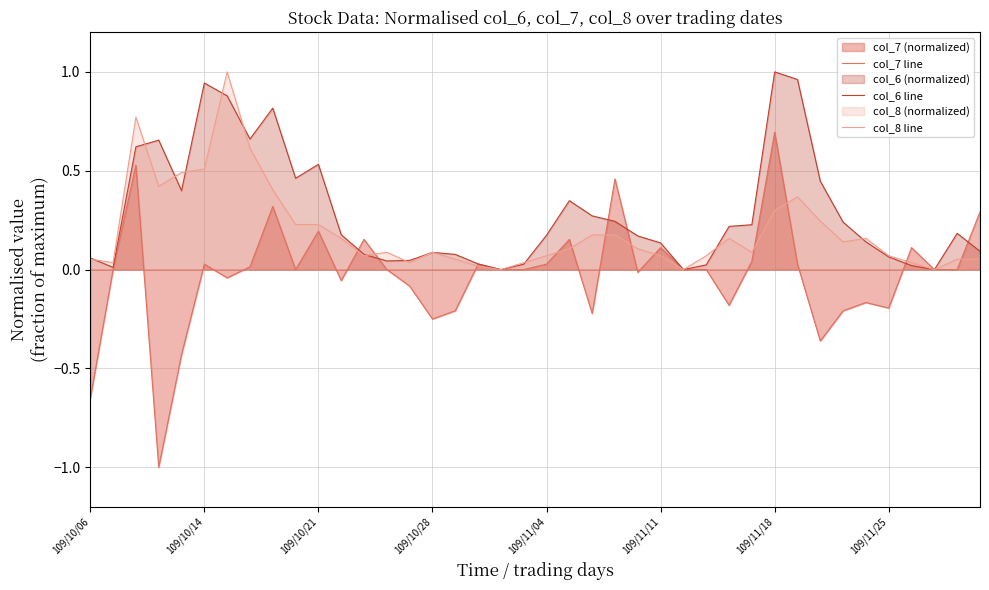

What is the maximum value for col_8 line?

1.0